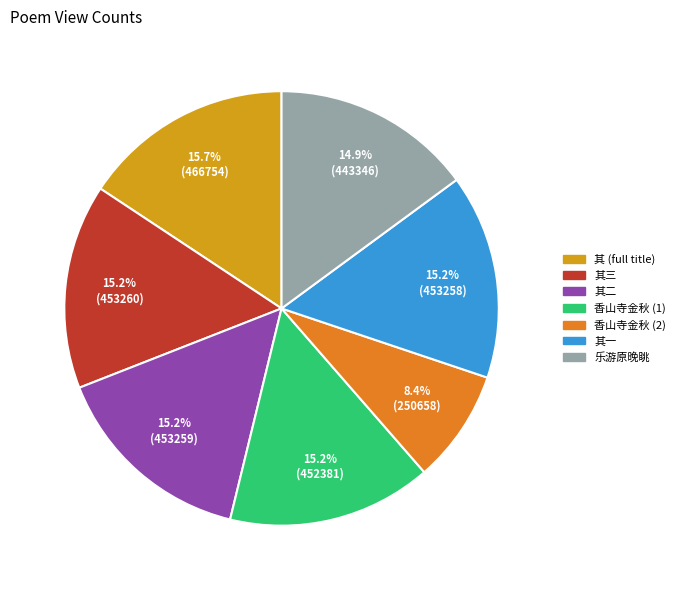

Does any single category account for the majority?

No